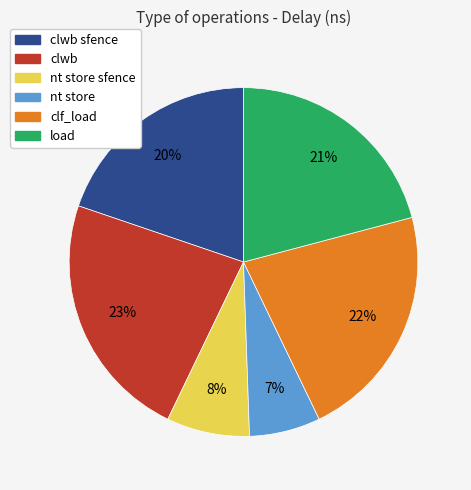

What percentage is the clwb slice, to the nearest percent?

23%